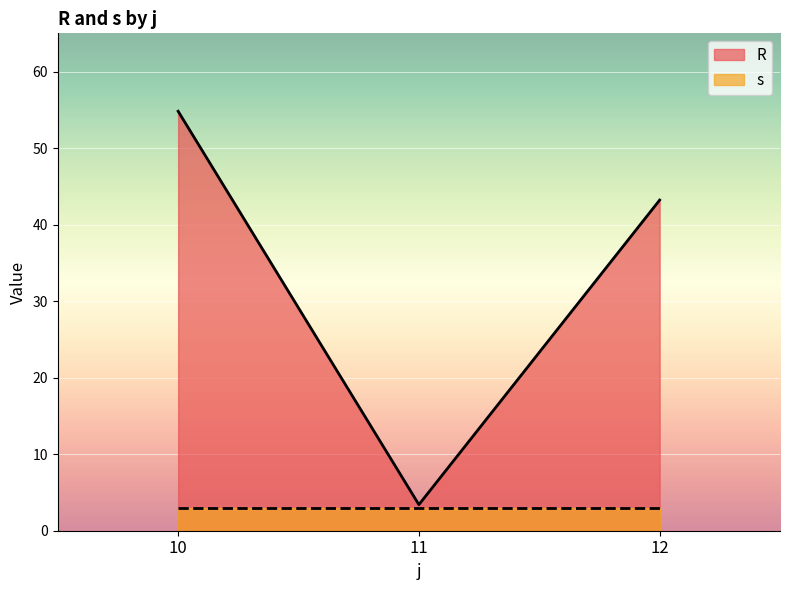

The value of R at 12 is 68.4. True or false?

False